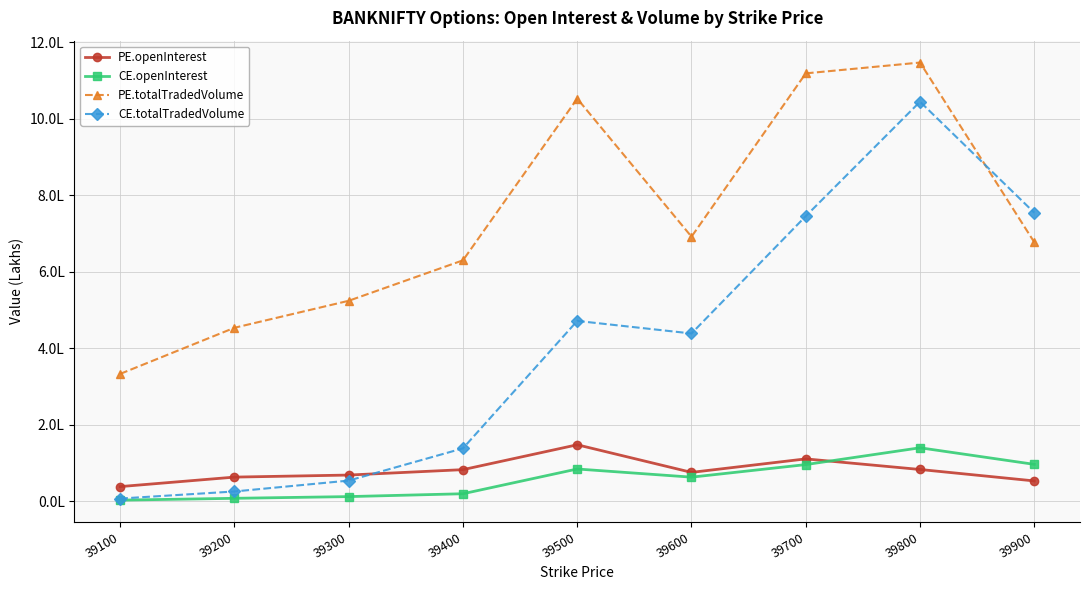

Is it true that PE.openInterest equals 29822 at 39900?

False